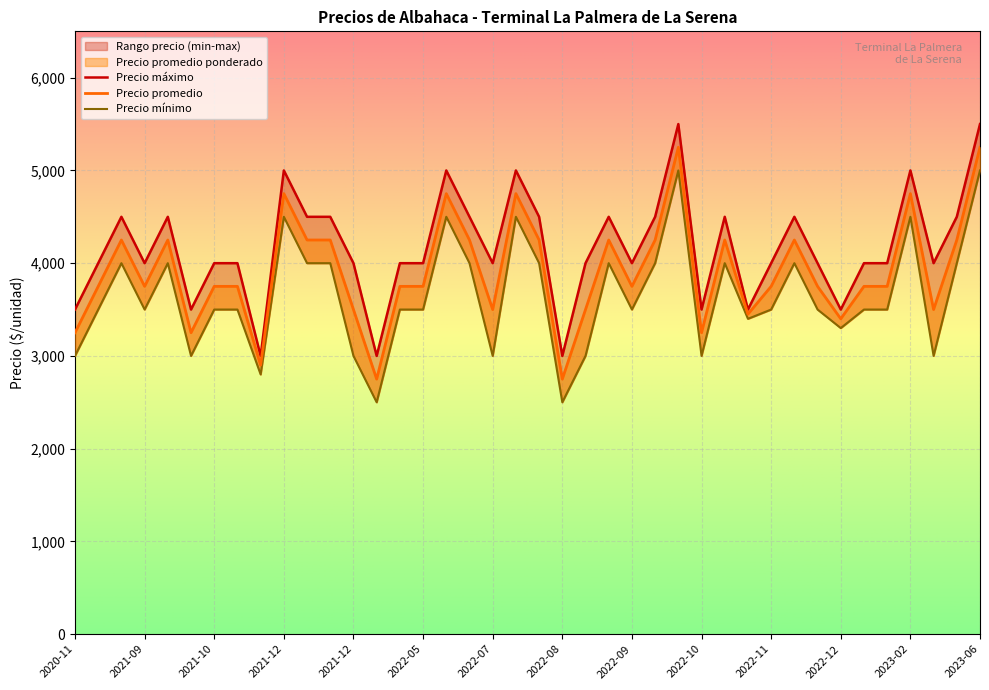

What is the approximate value of Precio maximo at 2023-06, to the nearest 100?

5500